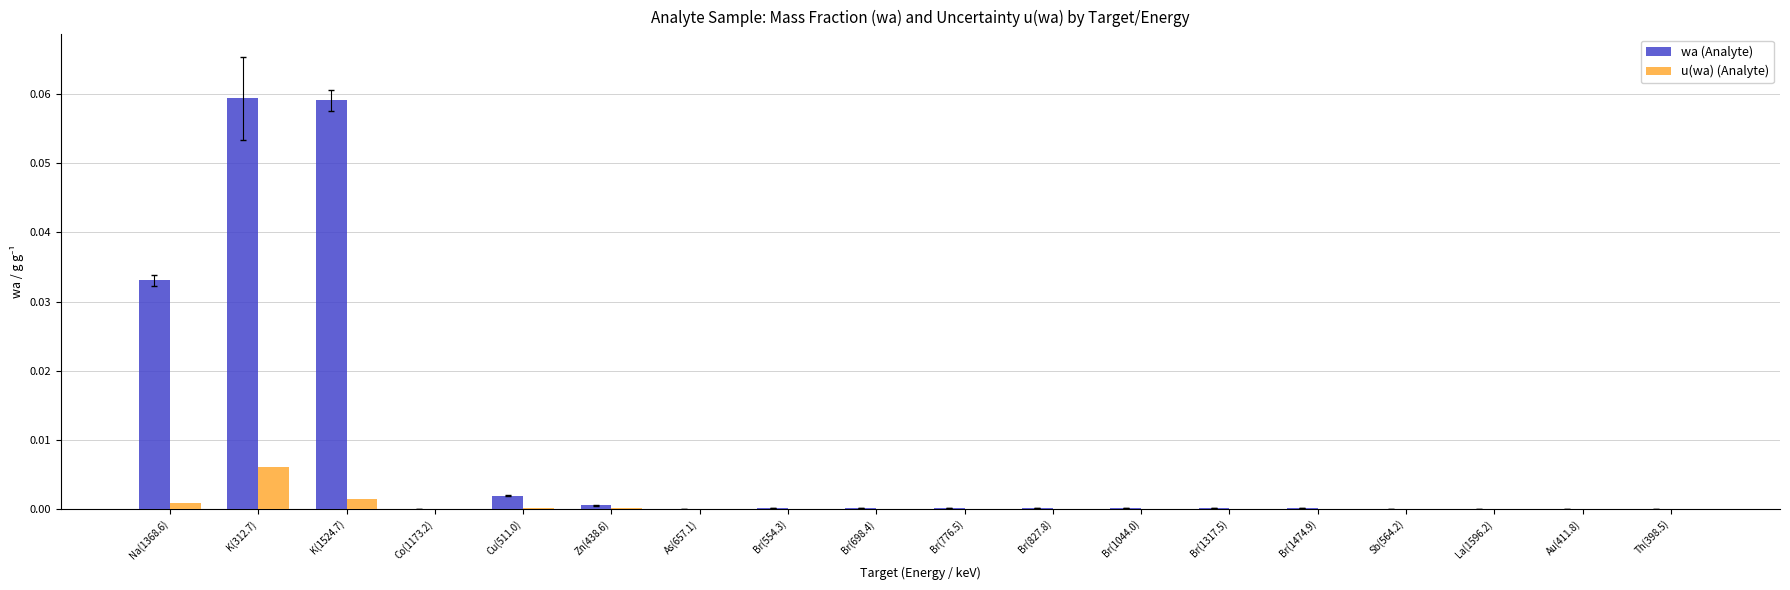

At which category is the sum across all series the highest?

K(312.7)